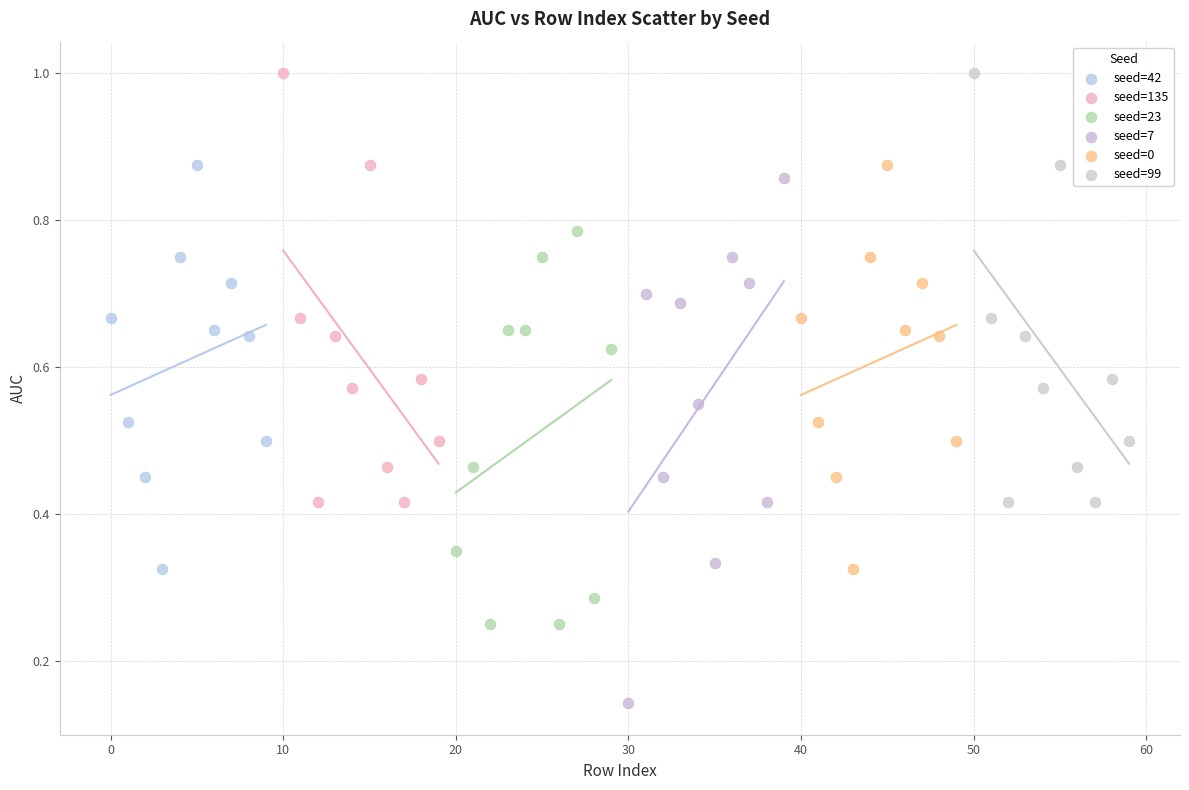

Which series reaches the minimum Y coordinate?

seed=7